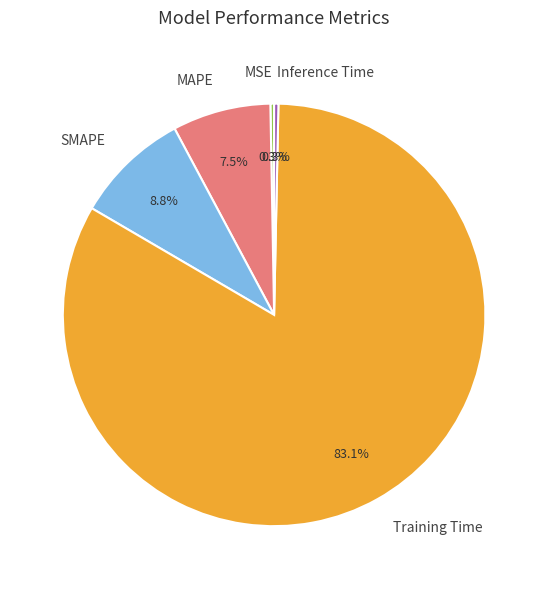

How many slices are in this pie chart?

5